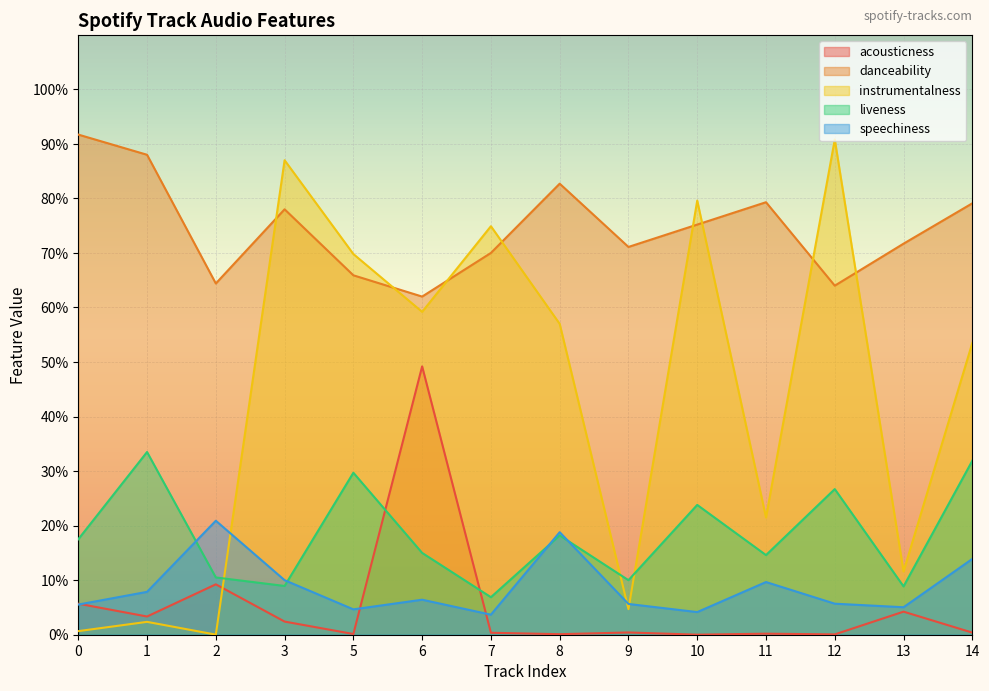

What is the difference between the maximum and second lowest values in the instrumentalness series?

0.9